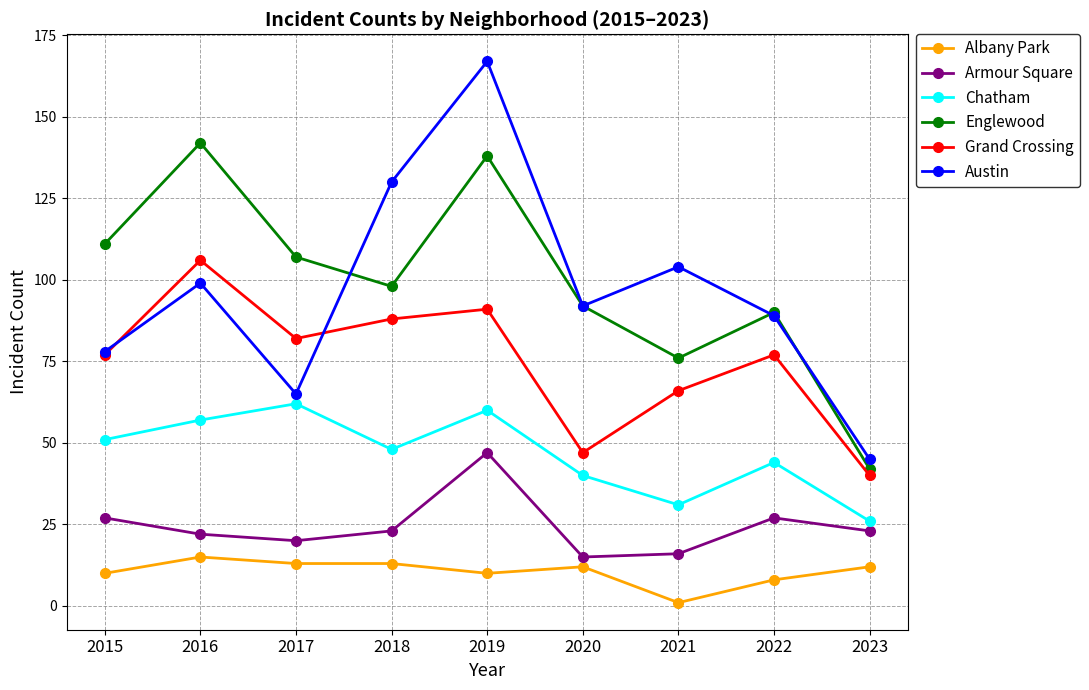

Which series has the largest total across all categories?

Englewood